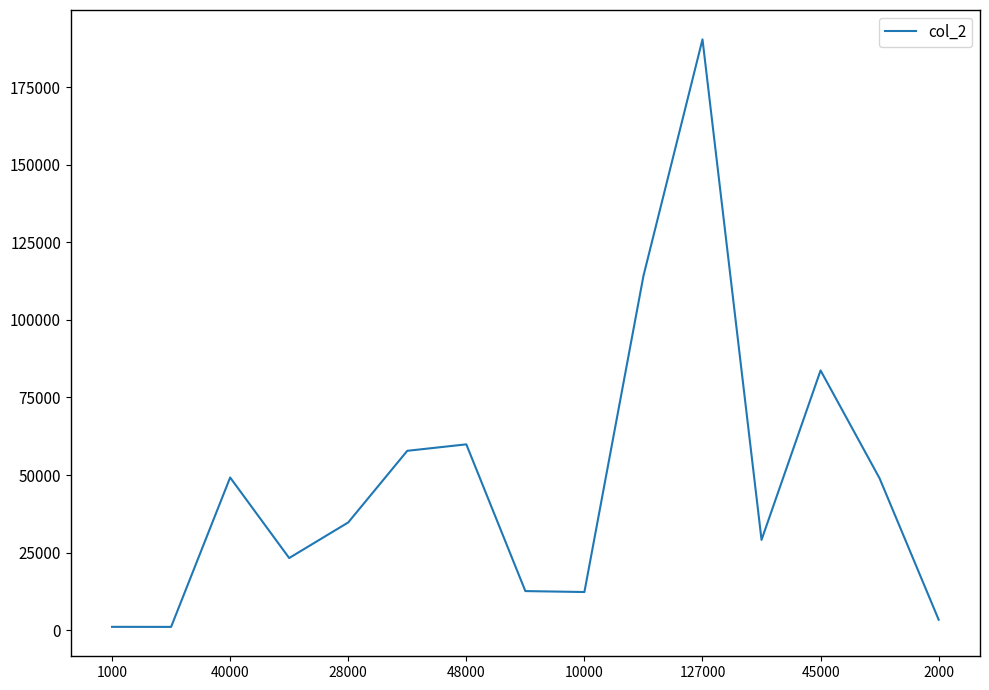

What is the difference between the maximum and minimum values?

189310